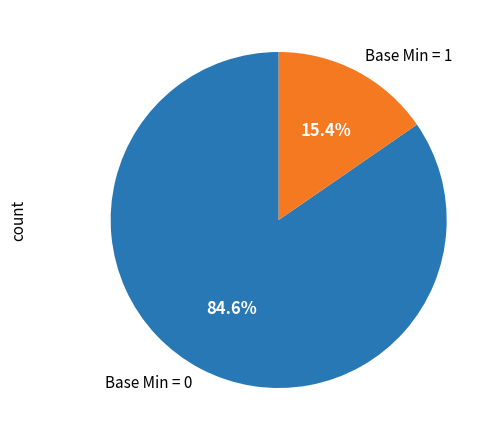

Which slice is the smallest?

Base Min = 1